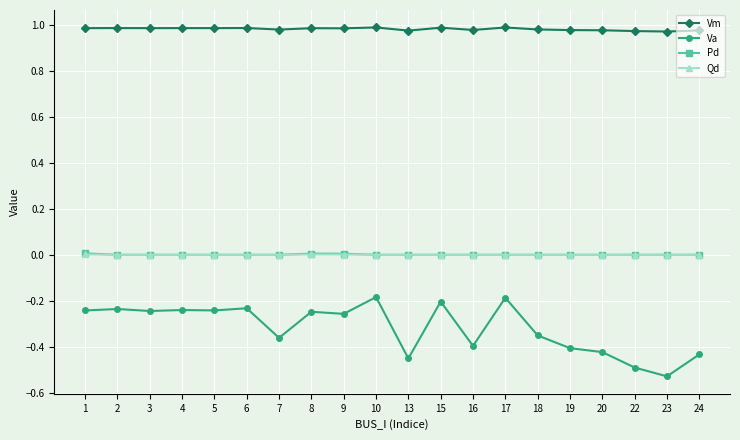

Which series changed the most between 15 and 22?

Va